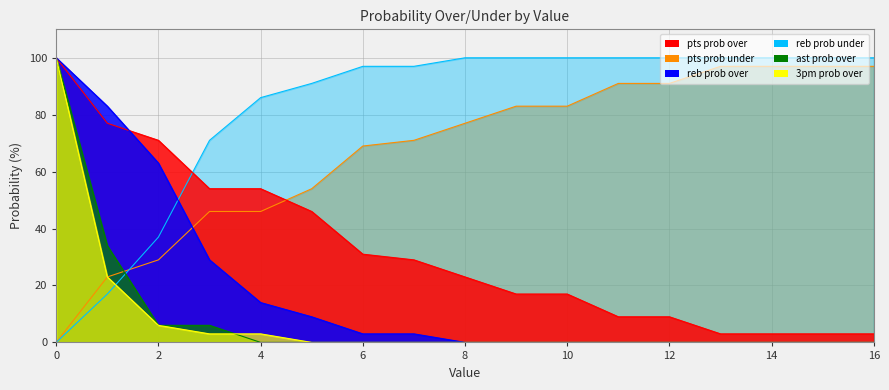

True or false: reb prob under has more than 0 interior local peaks.

False